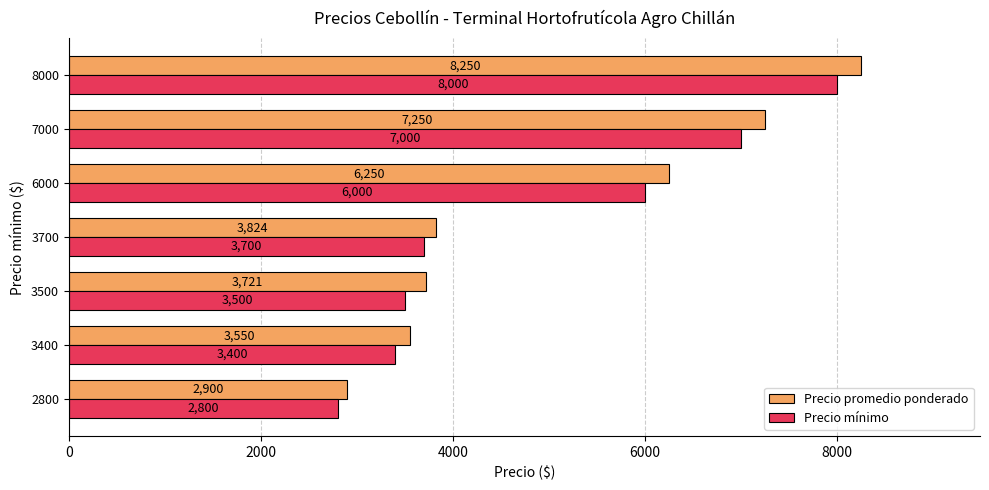

What is the difference between the highest and lowest values at 3400?

150.0